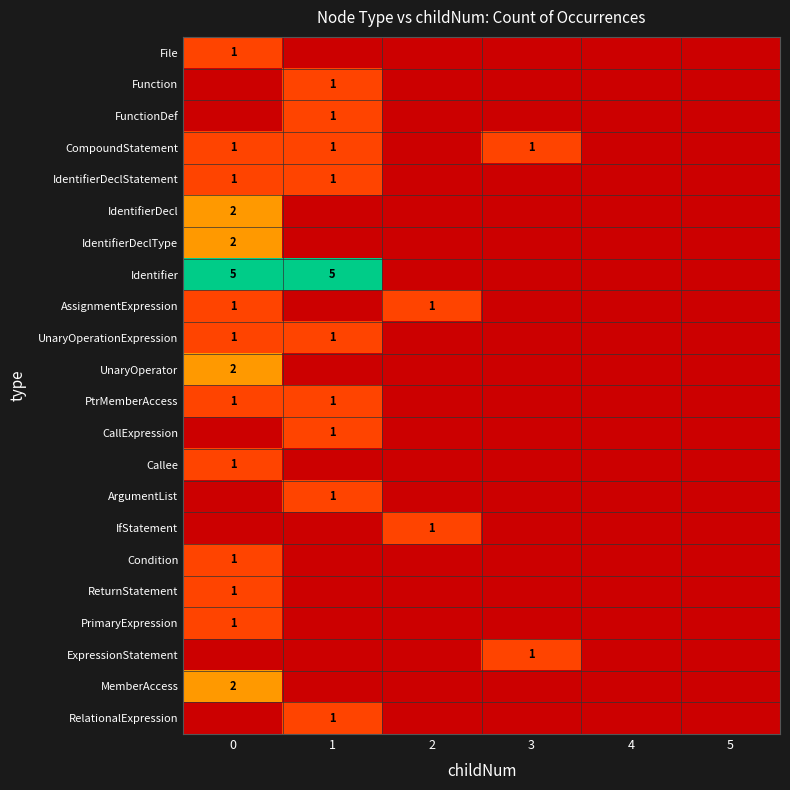

Is it true that UnaryOperator equals 1 at 0?

False